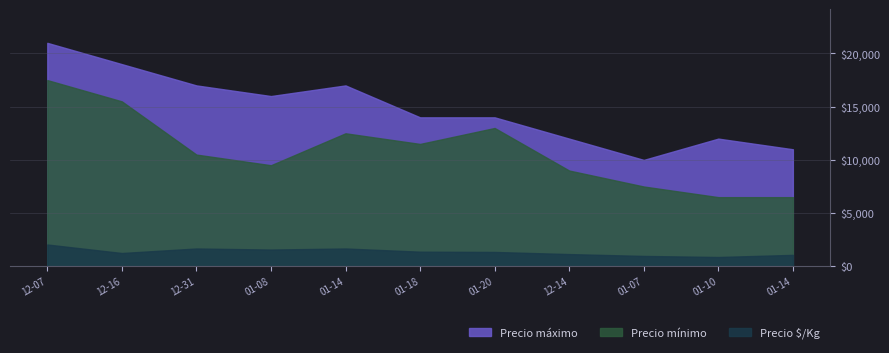

List the series in order of their peak value, highest first.

Precio máximo, Precio mínimo, Precio $/Kg